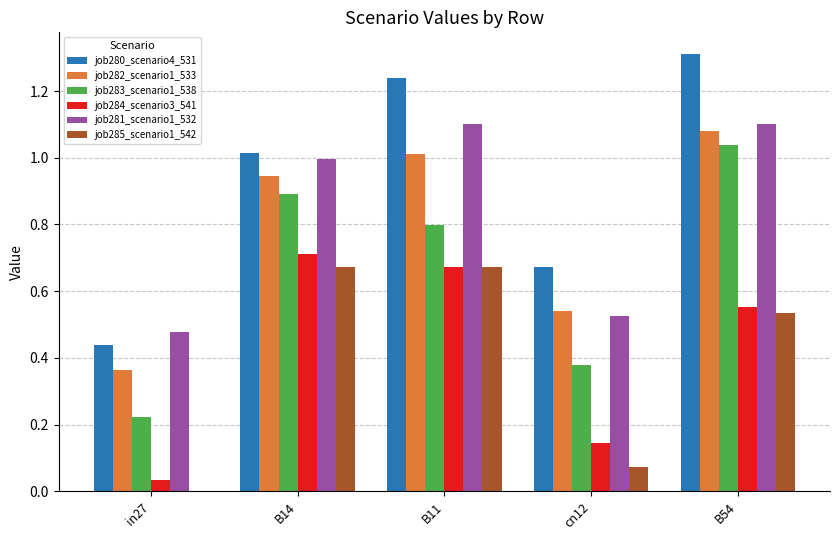

What is the greatest value displayed?

1.3